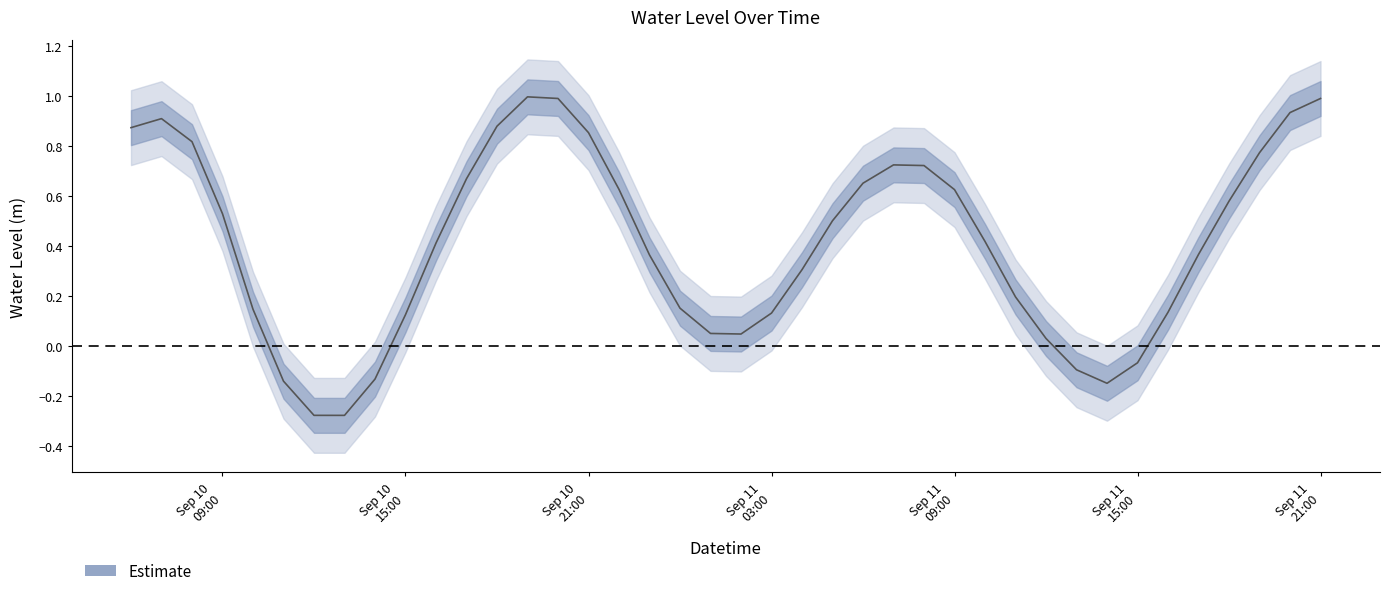

How many values are above zero?

33